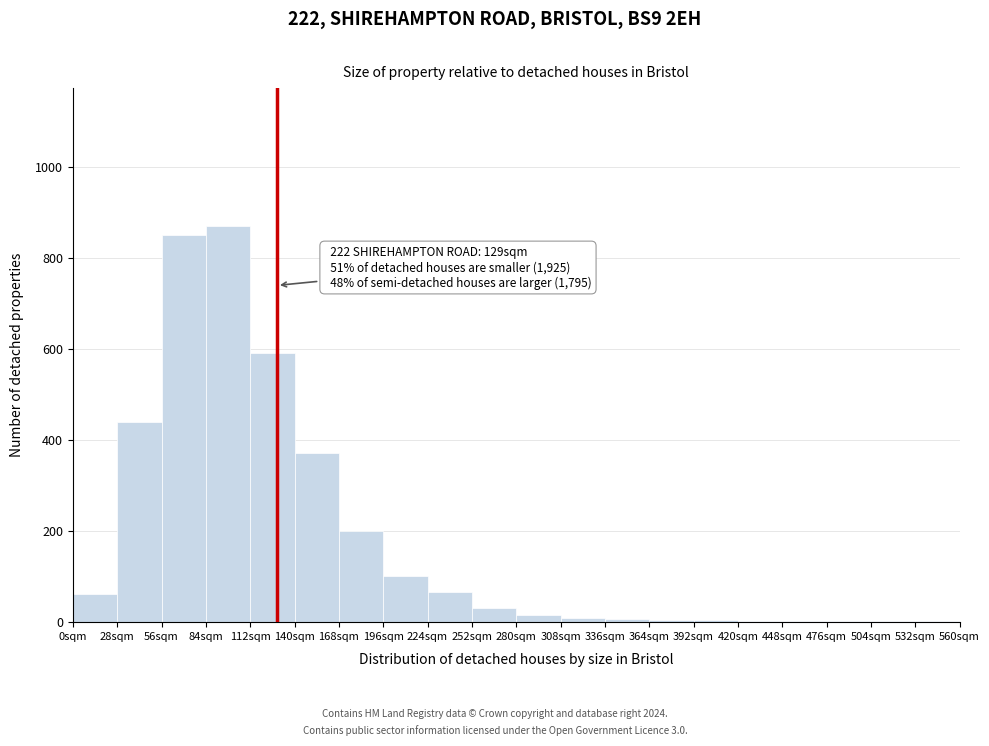

Which range on the x-axis has the tallest bar?

84 to 112